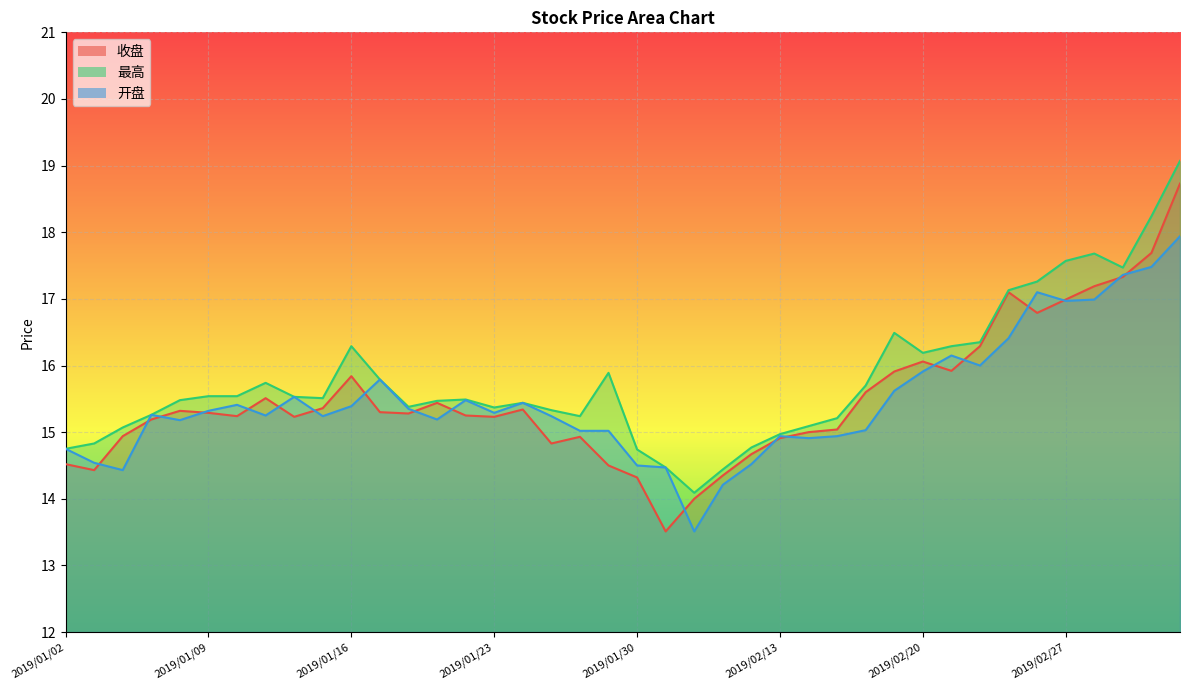

True or false: 最高 and 收盘 intersect in this chart.

False